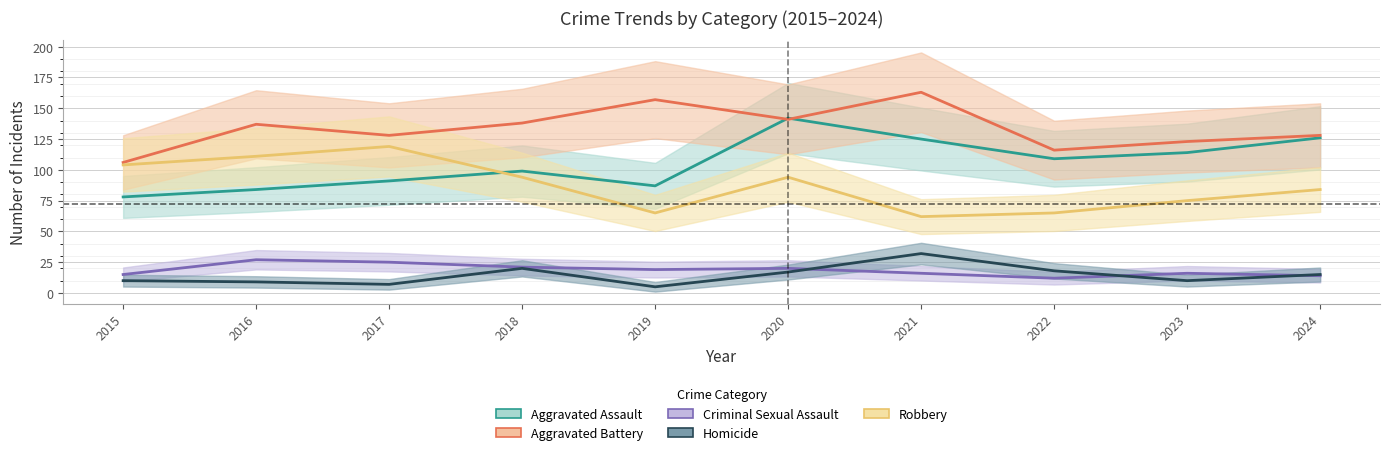

The value of Robbery at 2016 is 163. True or false?

False